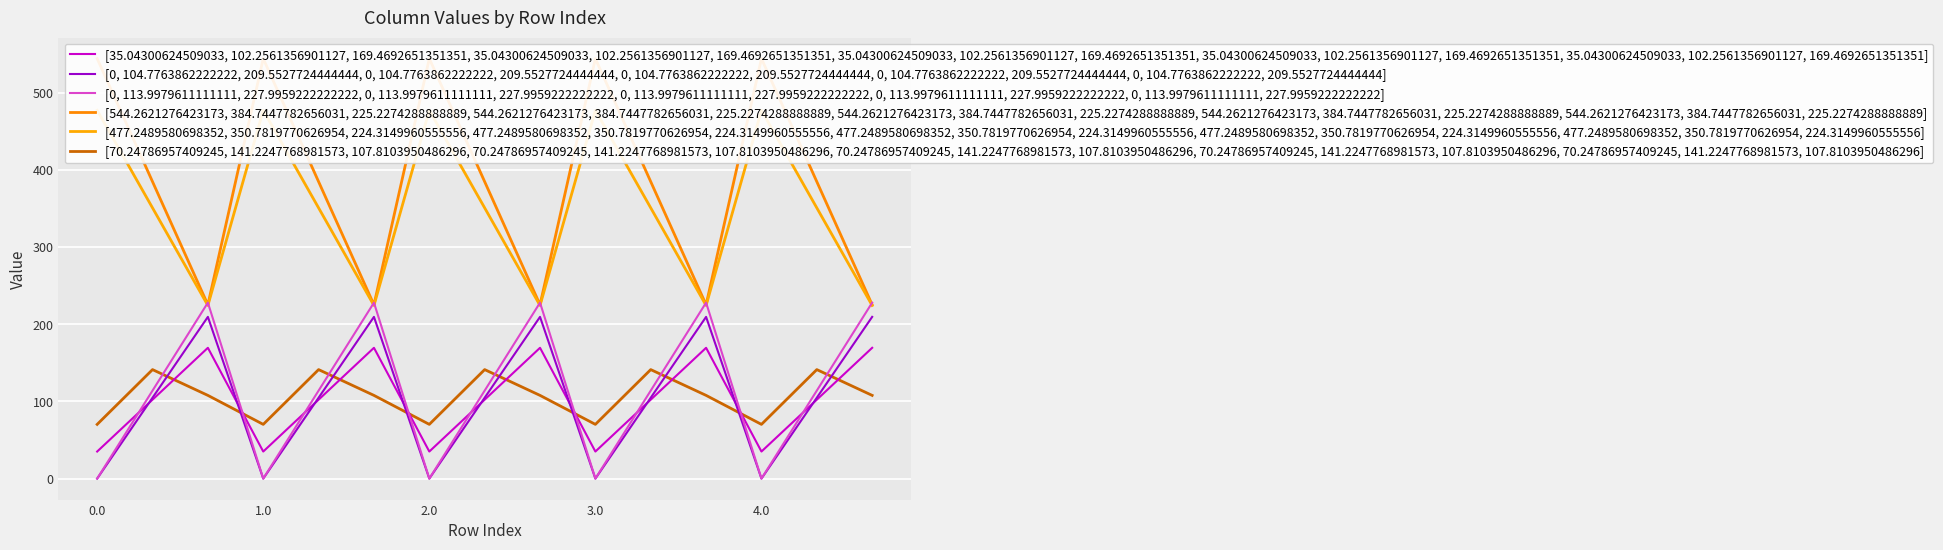

True or false: [35.04300624509033, 102.2561356901127, 169.4692651351351, 35.04300624509033, 102.2561356901127, 169.4692651351351, 35.04300624509033, 102.2561356901127, 169.4692651351351, 35.04300624509033, 102.2561356901127, 169.4692651351351, 35.04300624509033, 102.2561356901127, 169.4692651351351] and [544.2621276423173, 384.7447782656031, 225.2274288888889, 544.2621276423173, 384.7447782656031, 225.2274288888889, 544.2621276423173, 384.7447782656031, 225.2274288888889, 544.2621276423173, 384.7447782656031, 225.2274288888889, 544.2621276423173, 384.7447782656031, 225.2274288888889] intersect in this chart.

False